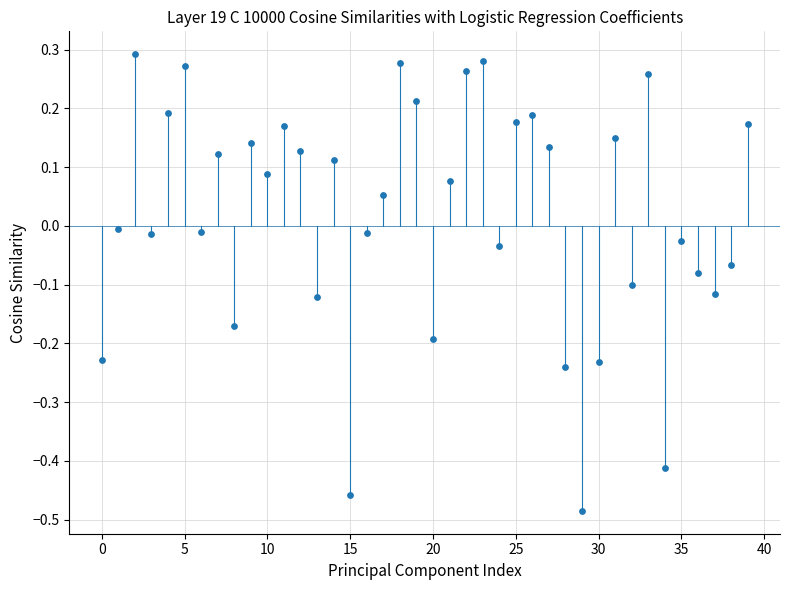

What is the range of Y values (max minus min)?

0.8